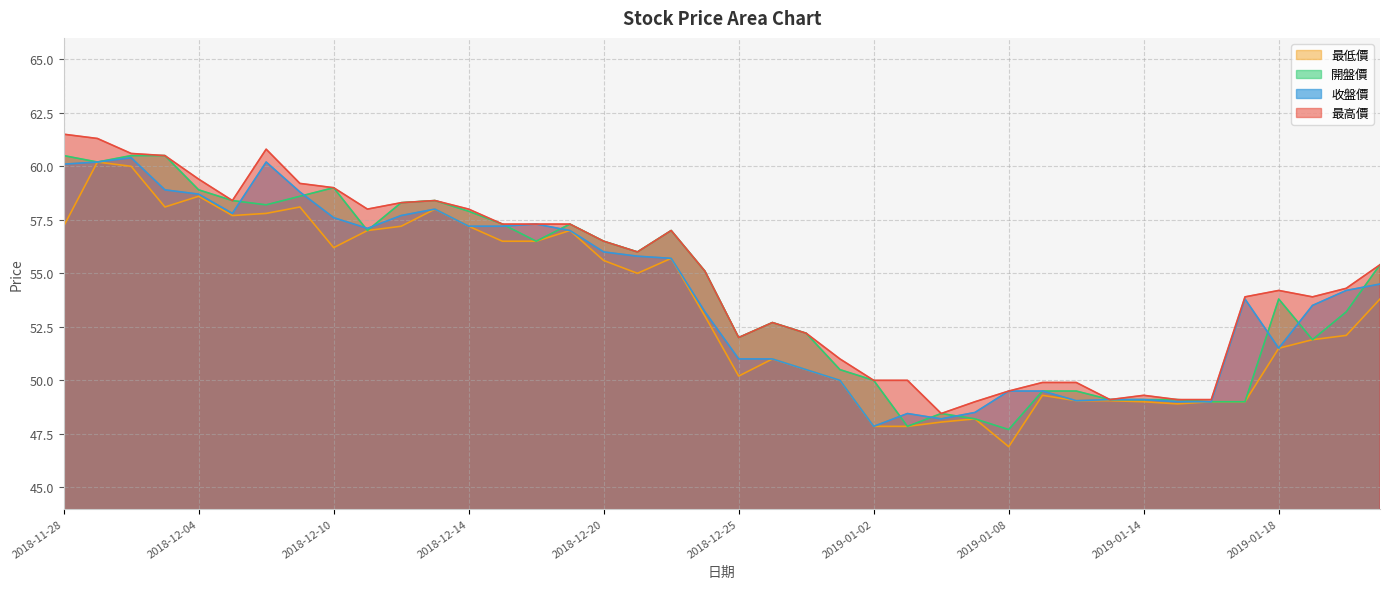

True or false: 最高價 has a value of 98.7 at 2018-12-11.

False